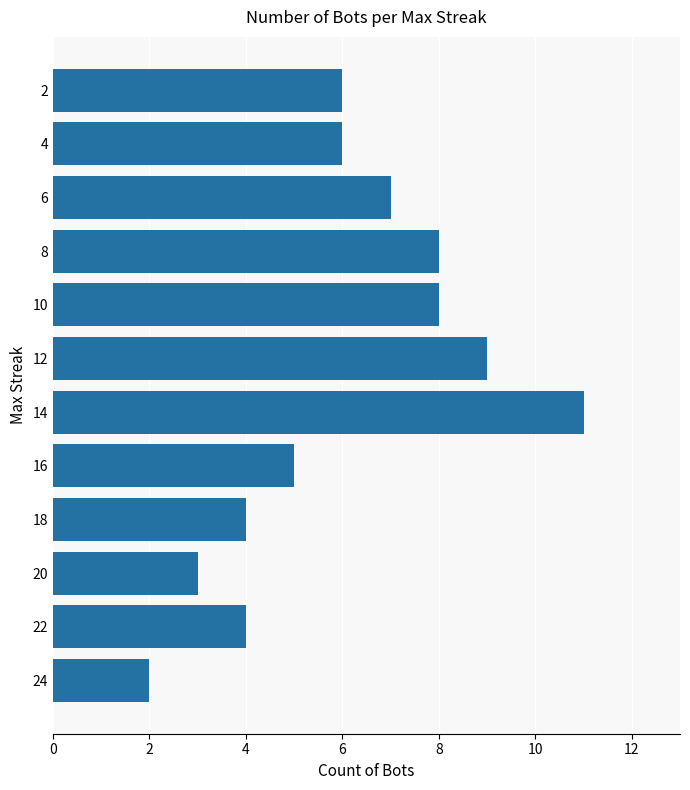

The value at 12 is 9. True or false?

True